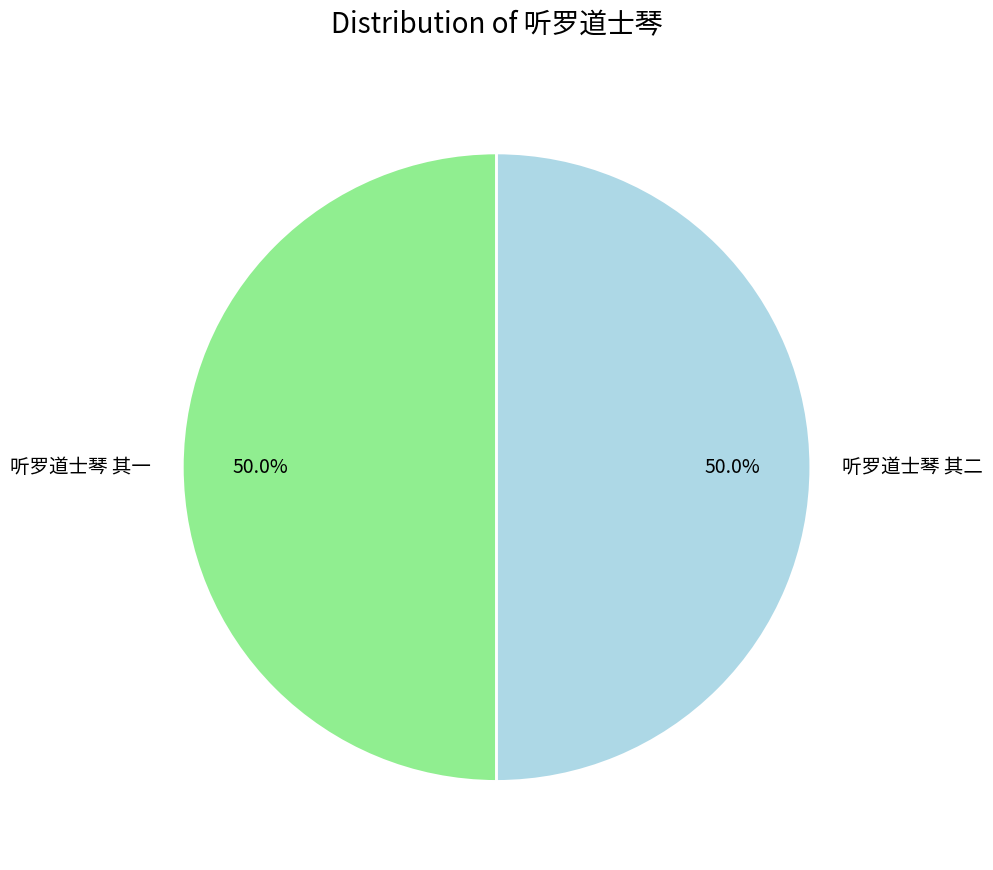

Approximately how many times larger is the value at 听罗道士琴 其二 compared to 听罗道士琴 其一?

1.0